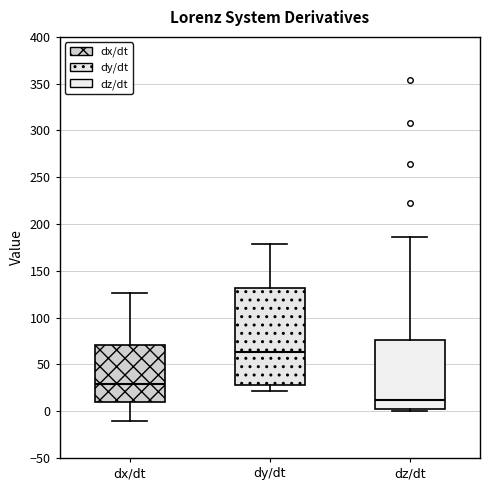

Reading left to right, read every box against the y-axis: the position of its median line, the range the box covers, and the ends of its whiskers. The values are not printed on the chart, so give them approximately, as read against the axis.

dx/dt: median 30, box 10 to 70, whiskers -10 to 125
dy/dt: median 65, box 30 to 130, whiskers 20 to 180
dz/dt: median 10, box 0 to 75, whiskers 0 (just below the box's lower edge) to 185